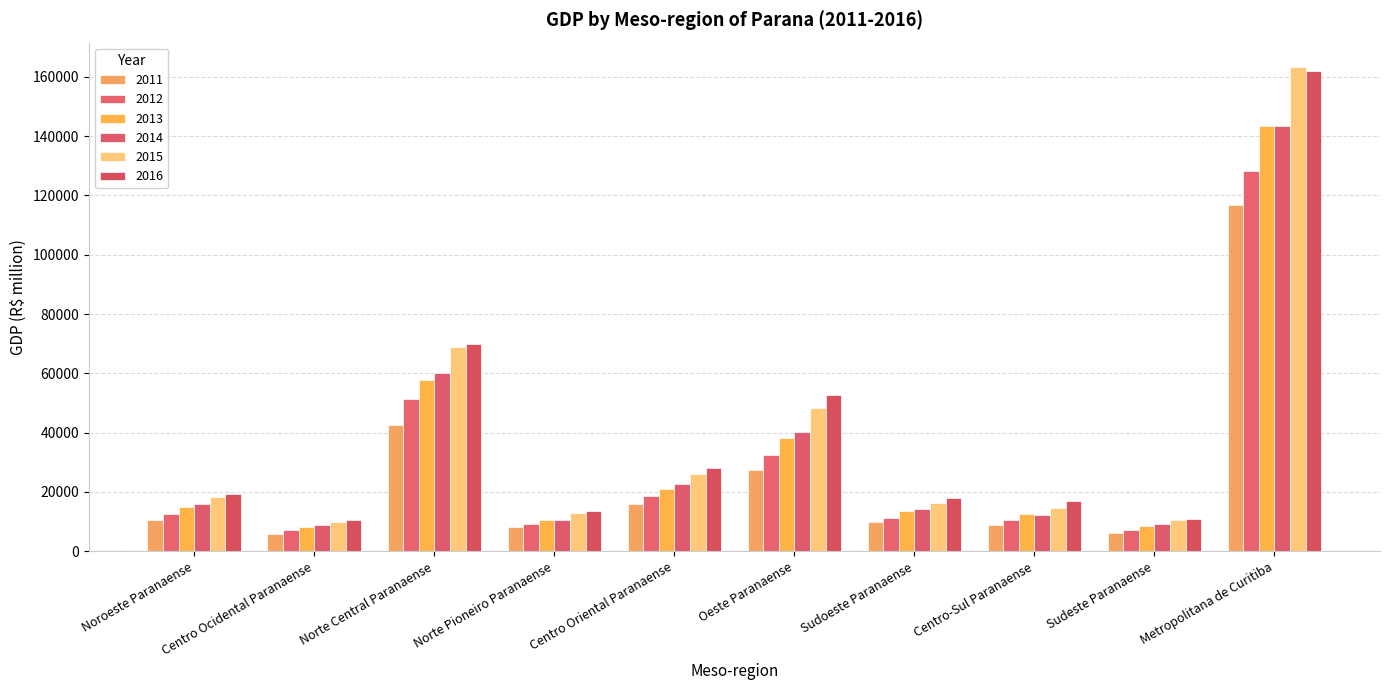

The 2013 series shows 13628.9 at Sudoeste Paranaense. True or false?

True